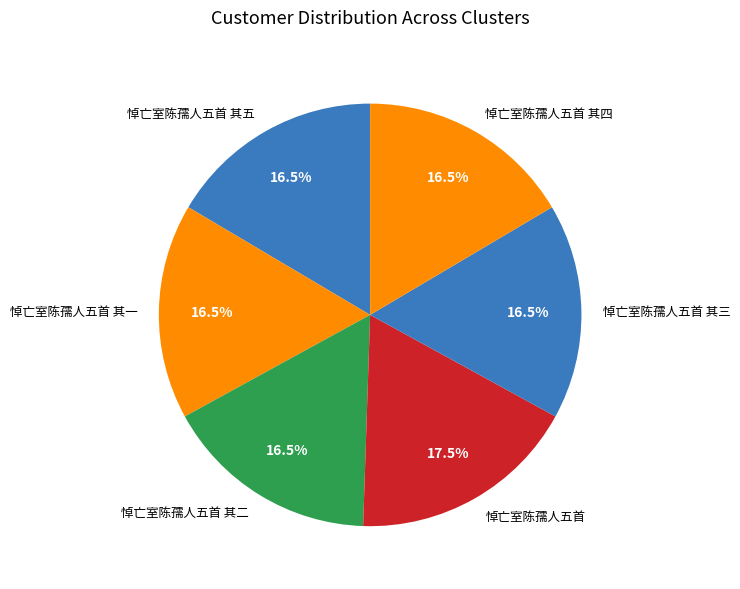

How many segments does this pie chart have?

6